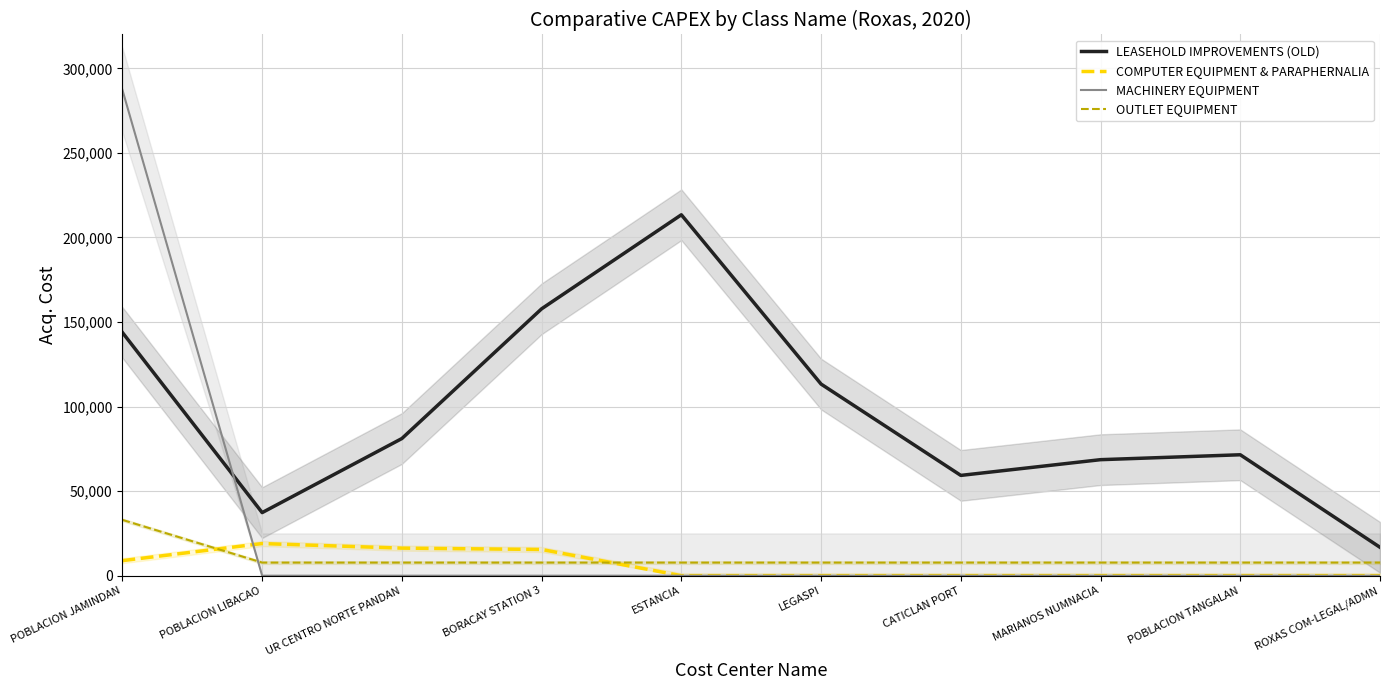

Reading right to left, what are all the values shown in this chart?

LEASEHOLD IMPROVEMENTS (OLD): ROXAS COM-LEGAL/ADMN=16785.0	POBLACION TANGALAN=71500.0	MARIANOS NUMNACIA=68600.0	CATICLAN PORT=59300.0	LEGASPI=113300.0	ESTANCIA=213400.0	BORACAY STATION 3=157800.0	UR CENTRO NORTE PANDAN=81100.0	POBLACION LIBACAO=37299.6	POBLACION JAMINDAN=143800.0
COMPUTER EQUIPMENT & PARAPHERNALIA: ROXAS COM-LEGAL/ADMN=0.0	POBLACION TANGALAN=0.0	MARIANOS NUMNACIA=0.0	CATICLAN PORT=0.0	LEGASPI=0.0	ESTANCIA=0.0	BORACAY STATION 3=15500.0	UR CENTRO NORTE PANDAN=16295.0	POBLACION LIBACAO=19000.0	POBLACION JAMINDAN=8900.0
MACHINERY EQUIPMENT: ROXAS COM-LEGAL/ADMN=0.0	POBLACION TANGALAN=0.0	MARIANOS NUMNACIA=0.0	CATICLAN PORT=0.0	LEGASPI=0.0	ESTANCIA=0.0	BORACAY STATION 3=0.0	UR CENTRO NORTE PANDAN=1.0	POBLACION LIBACAO=1.0	POBLACION JAMINDAN=287242.8
OUTLET EQUIPMENT: ROXAS COM-LEGAL/ADMN=7750.0	POBLACION TANGALAN=7750.0	MARIANOS NUMNACIA=7750.0	CATICLAN PORT=7750.0	LEGASPI=7750.0	ESTANCIA=7750.0	BORACAY STATION 3=7750.0	UR CENTRO NORTE PANDAN=7750.0	POBLACION LIBACAO=7750.0	POBLACION JAMINDAN=33000.0